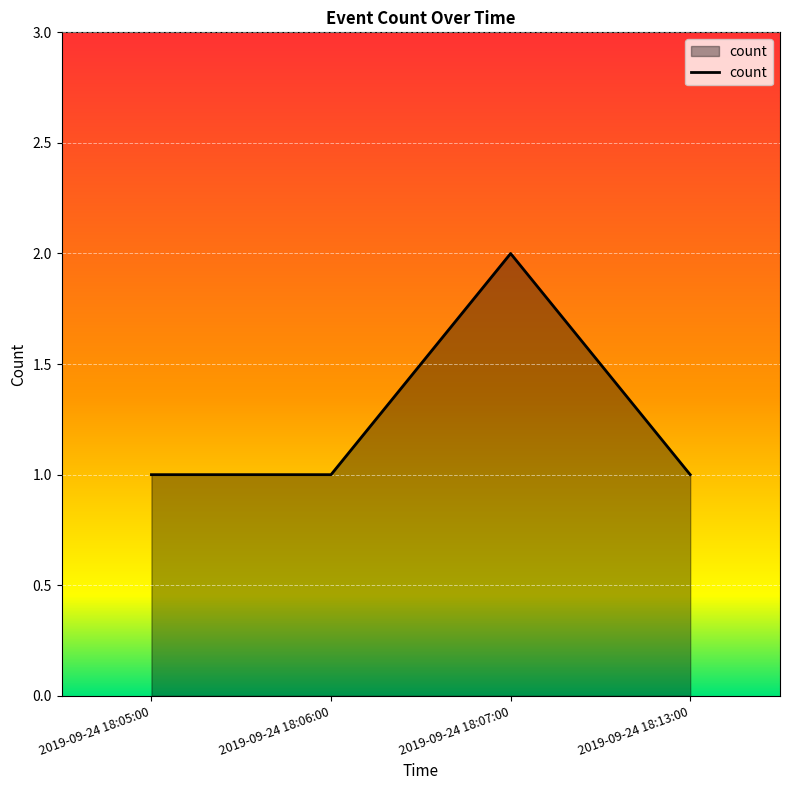

True or false: the data has more than 0 interior local peaks.

True